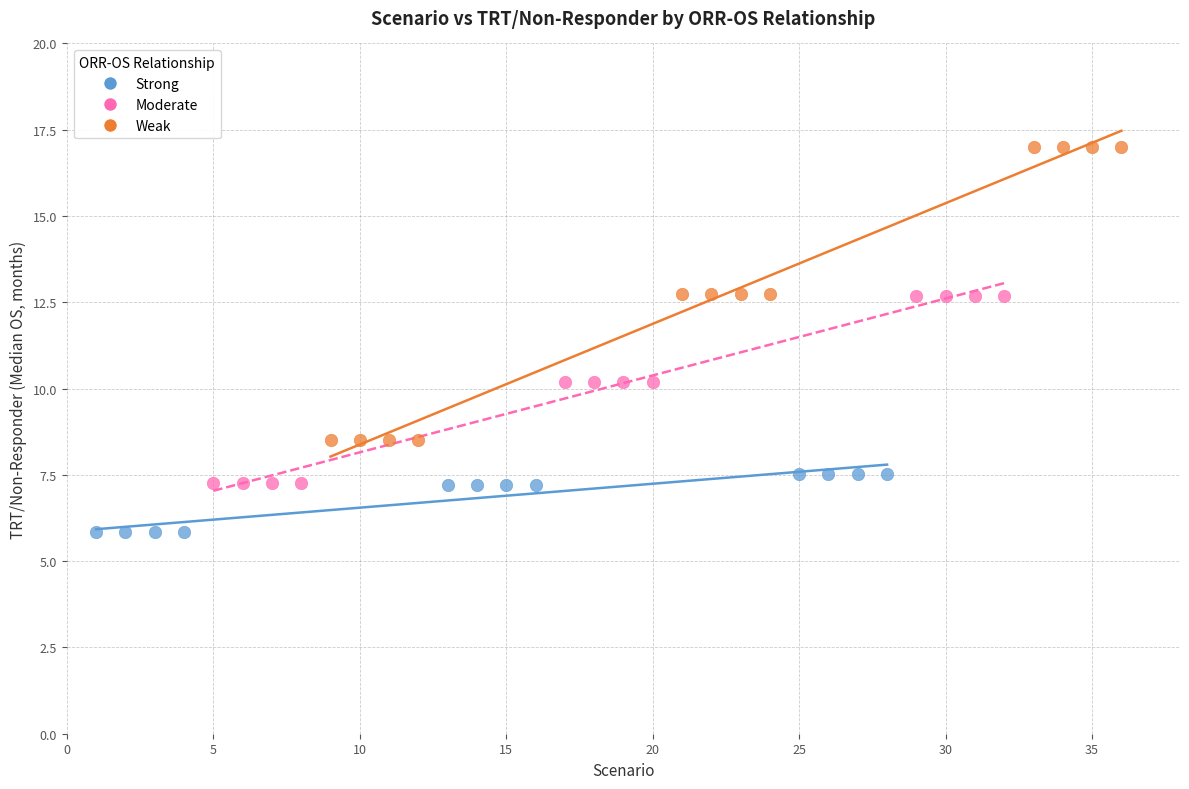

Which series has the largest Y range (max minus min)?

Weak